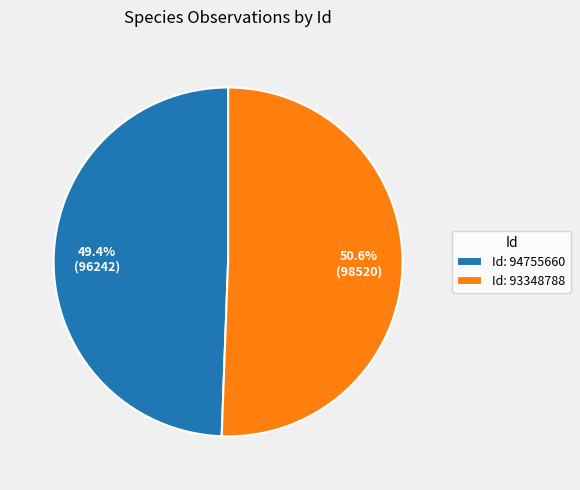

What is the majority slice?

Id: 93348788